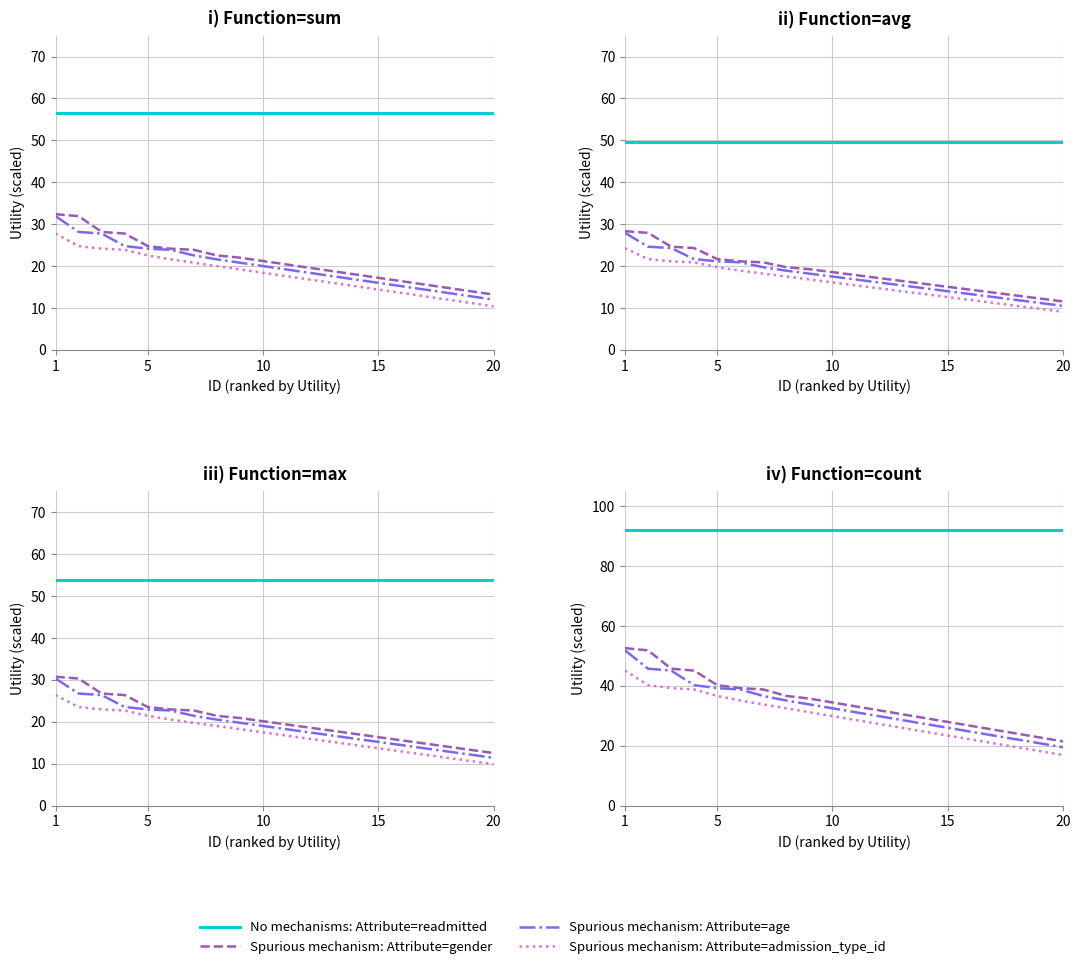

Which category has the highest value in the Spurious mechanism: Attribute=age series?

1